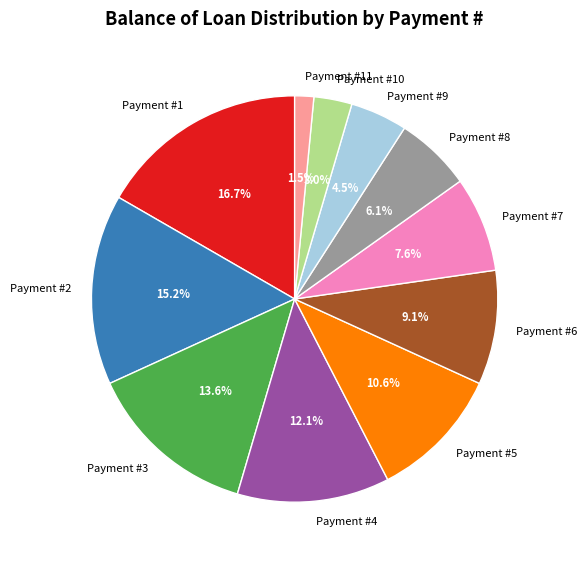

What is the ratio of the value at Payment #1 to the value at Payment #4?

1.4